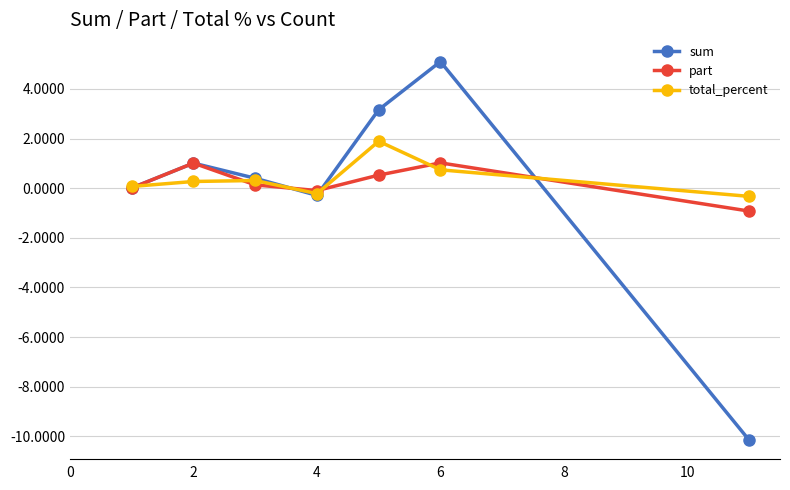

List the series in order of their peak value, highest first.

sum, total_percent, part